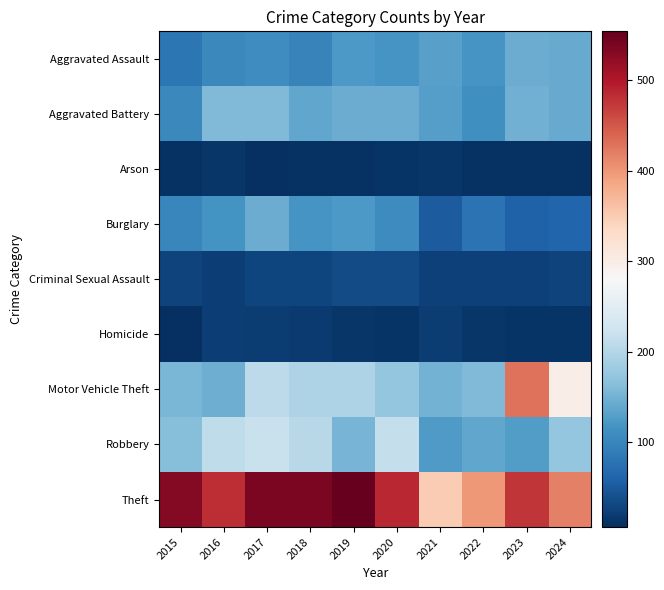

Which series has the largest total across all categories?

Theft